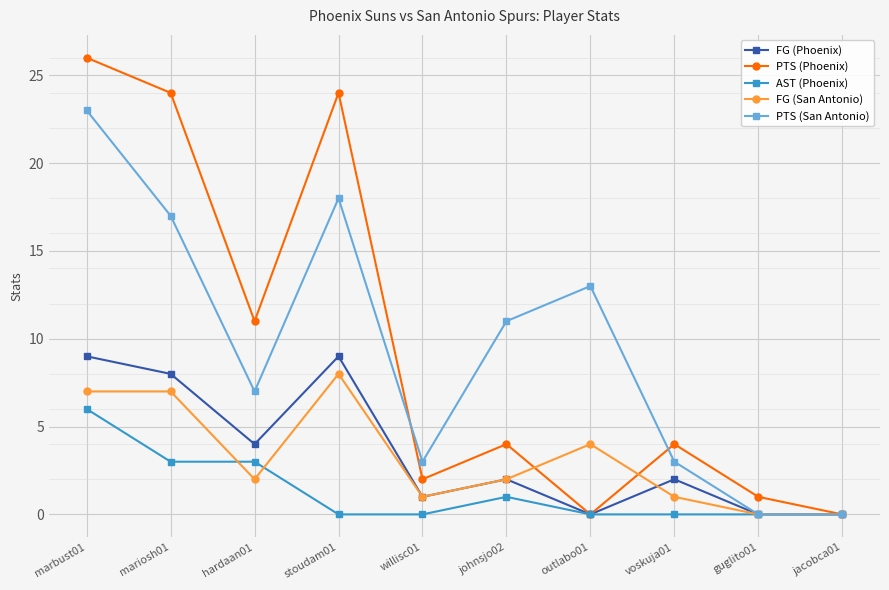

At which category does PTS (Phoenix) reach its first local peak?

stoudam01